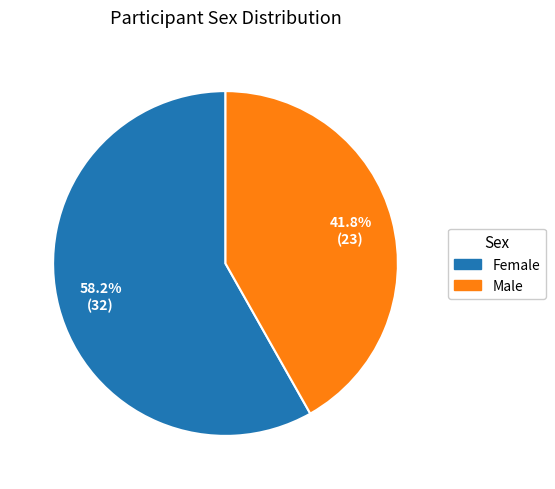

Which category has the smallest portion of the pie?

Male